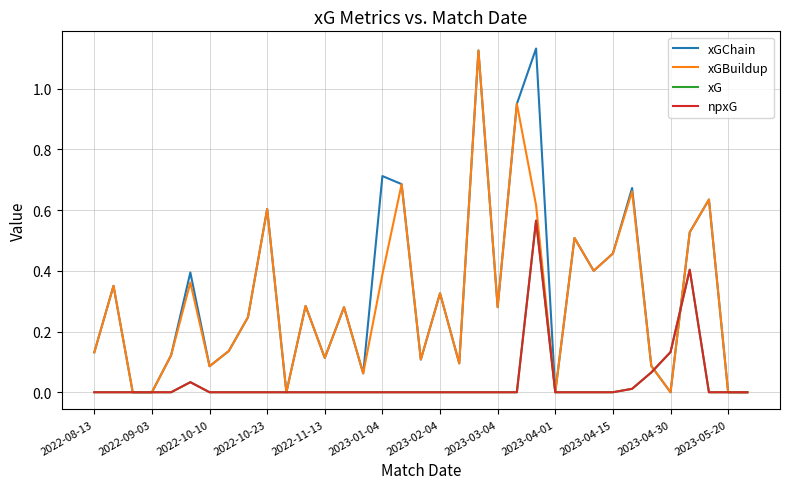

Does the chart display data point markers on the line(s)?

No